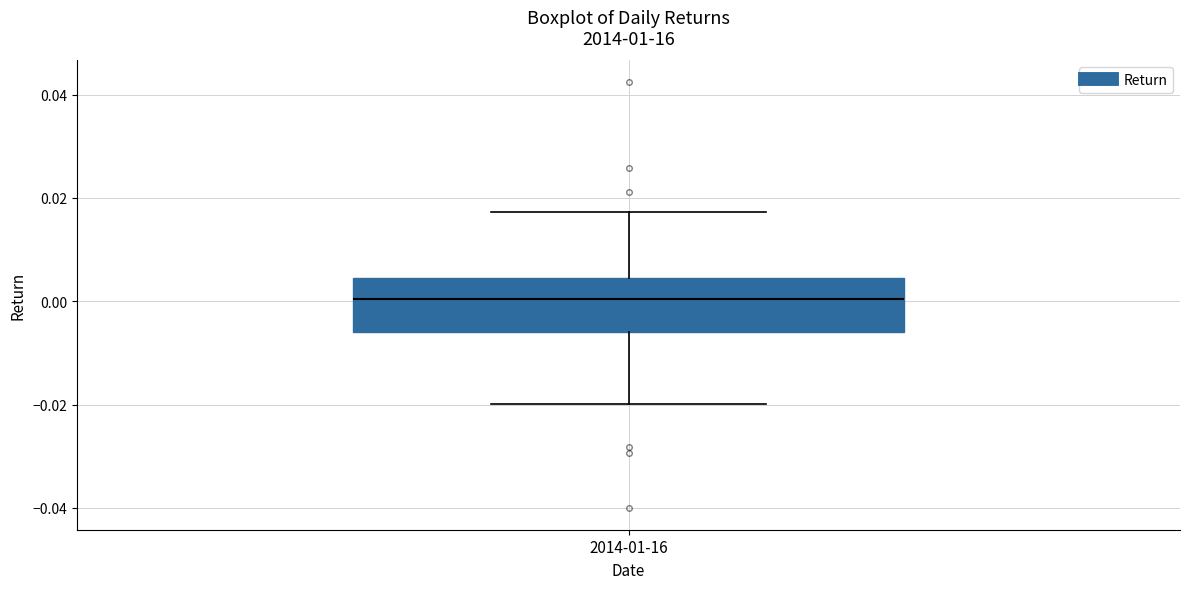

Where does the lower whisker of the box for 2014-01-16 end on the y-axis? The values are not printed on the chart, so give them approximately, as read against the axis.

-0.020